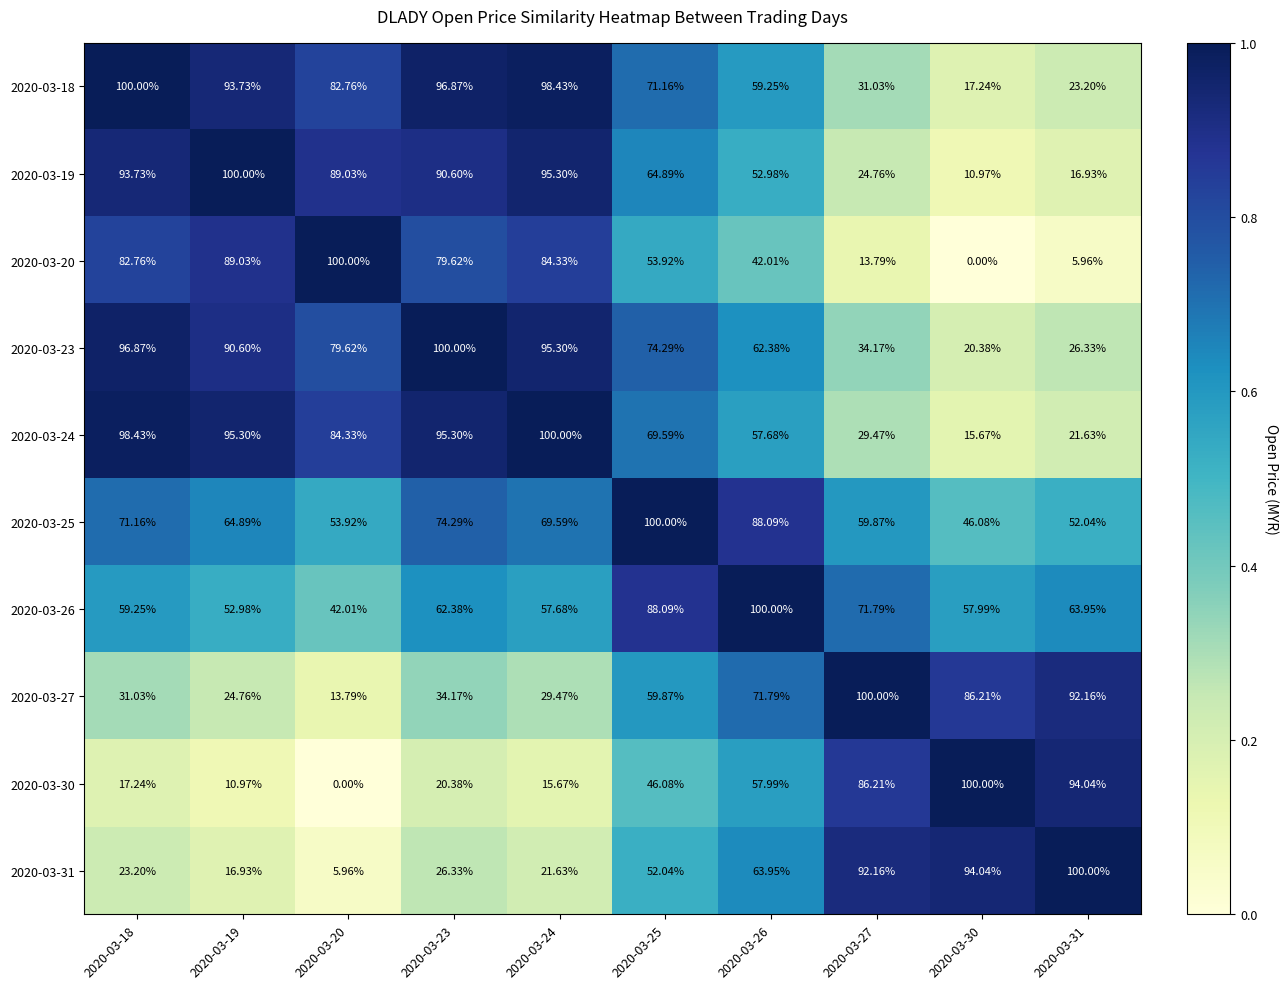

Is the value of 2020-03-23 at 2020-03-30 greater than the value of 2020-03-25 at 2020-03-31?

No